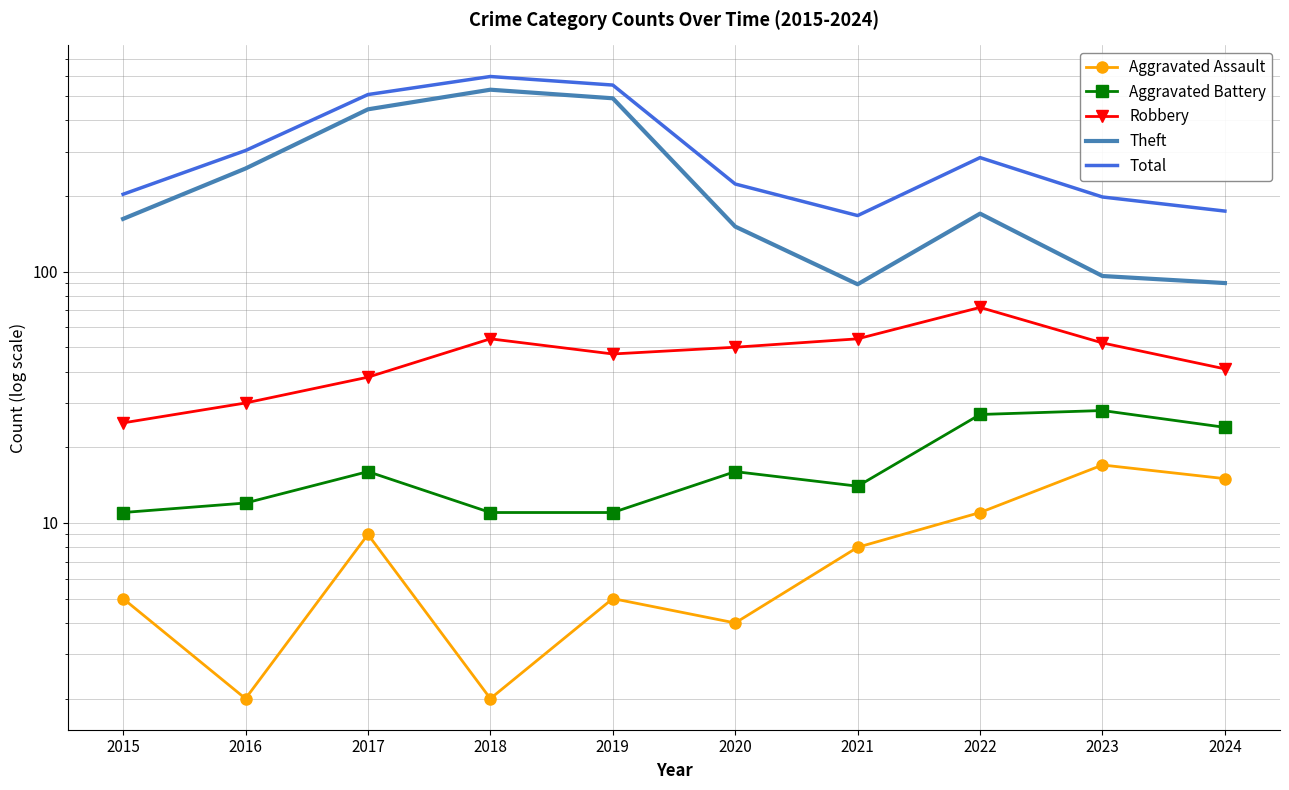

Is the value of Robbery at 2018 greater than the value of Aggravated Assault at 2023?

Yes